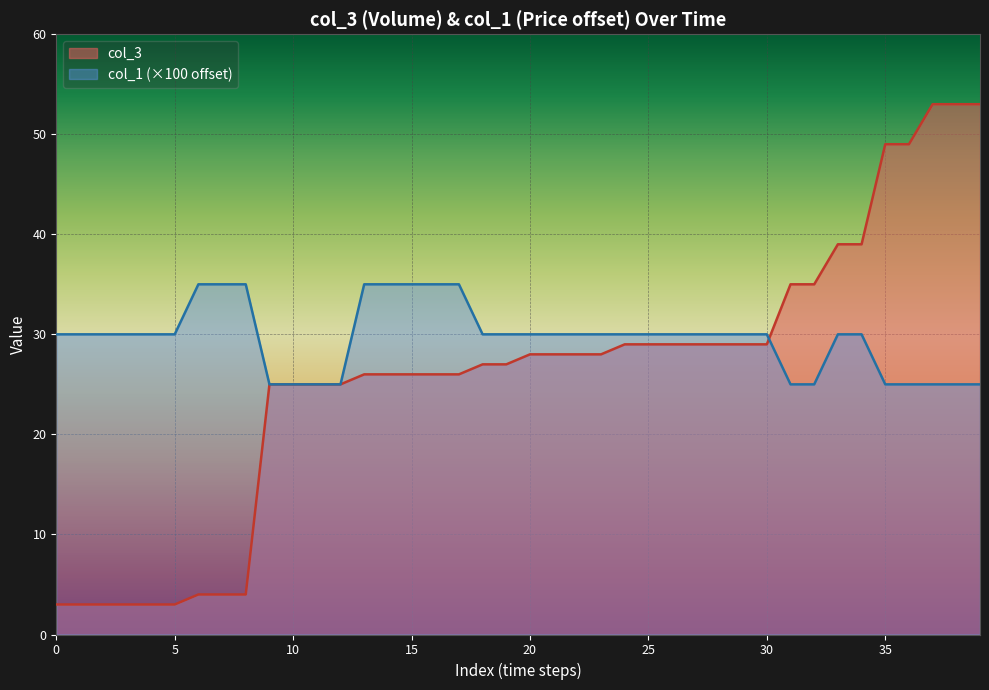

True or false: col_1 and col_3 cross at least once.

True